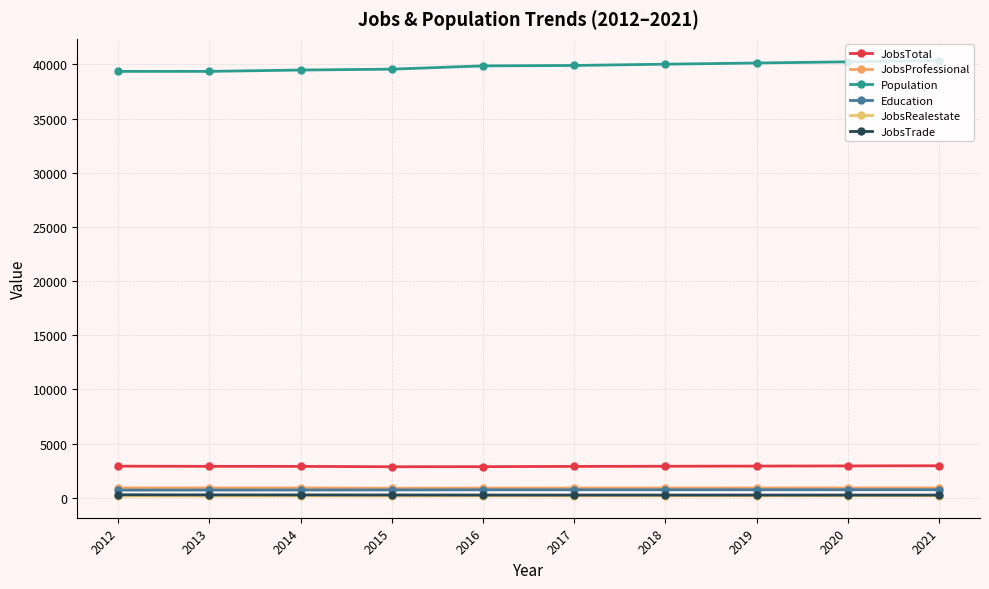

Where does the JobsProfessional series first go above 898?

2012